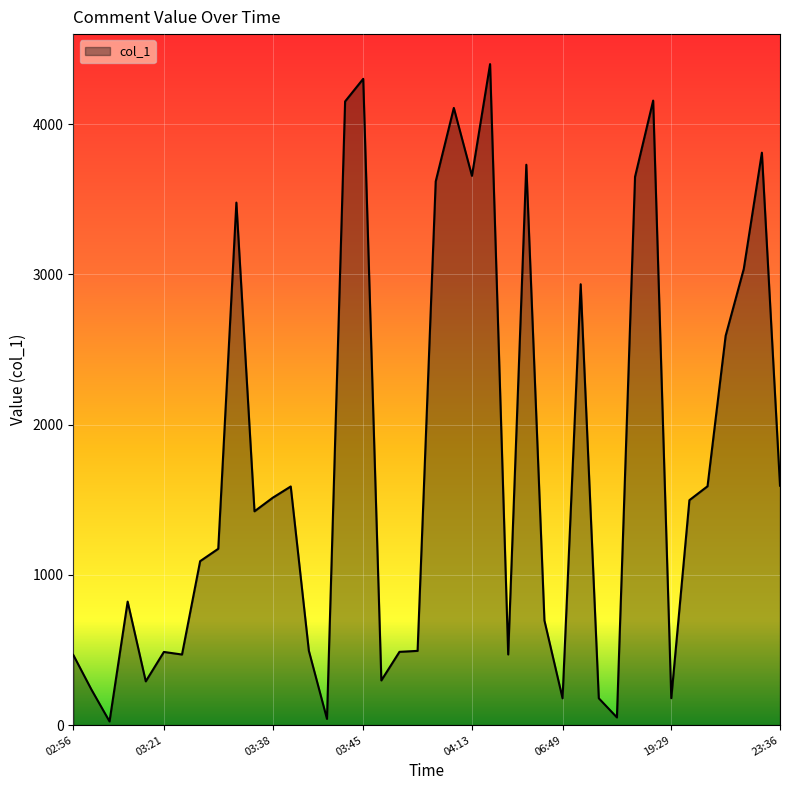

What is the maximum value shown in the chart?

4400.2